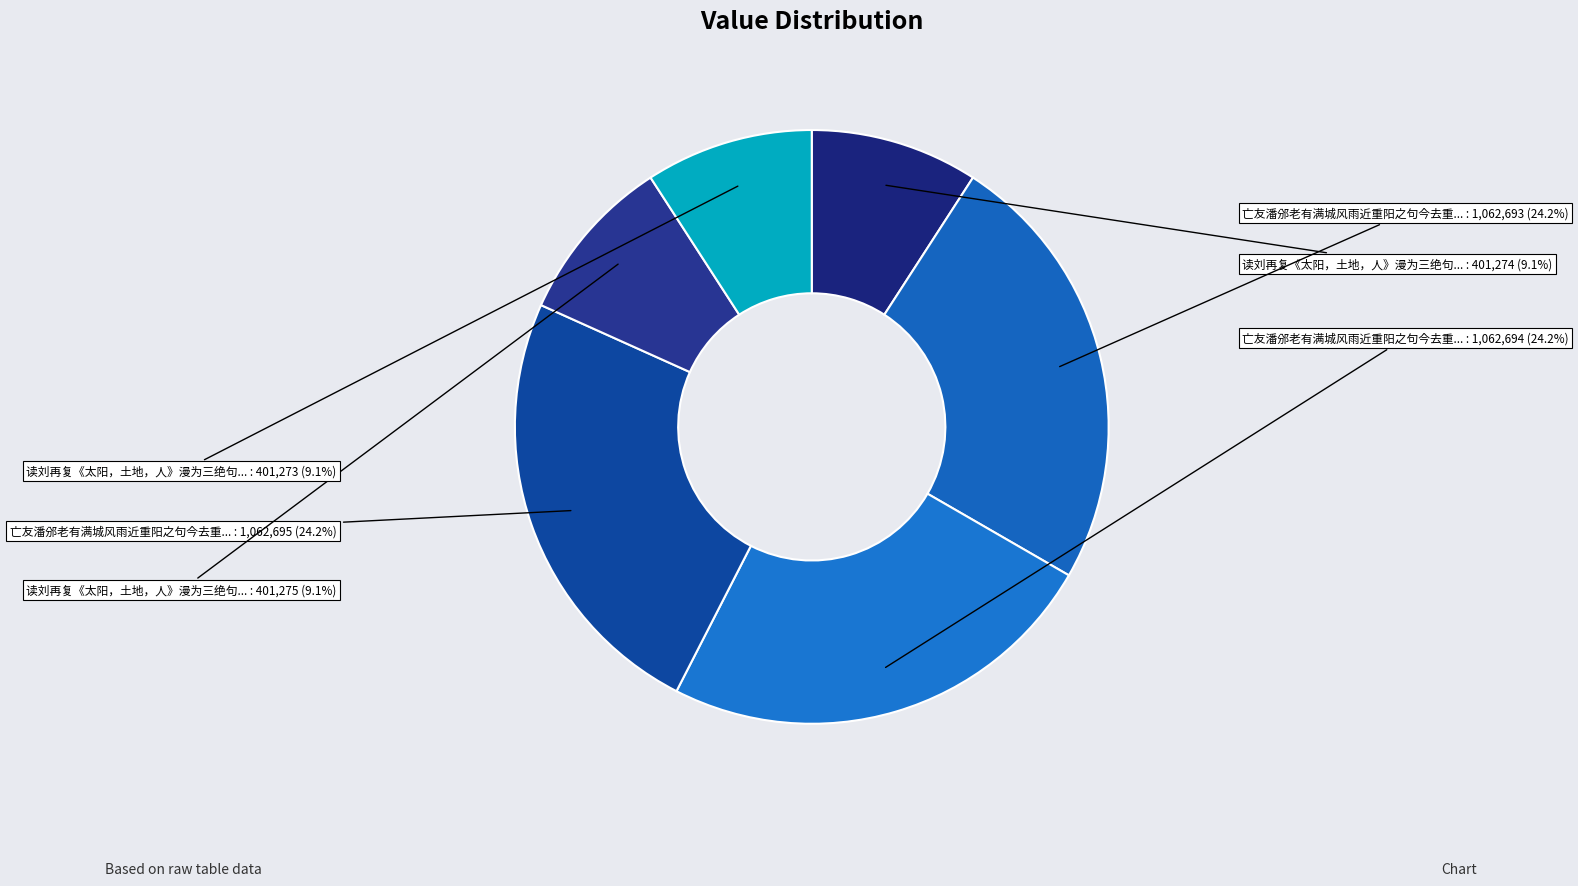

How many segments does this pie chart have?

6